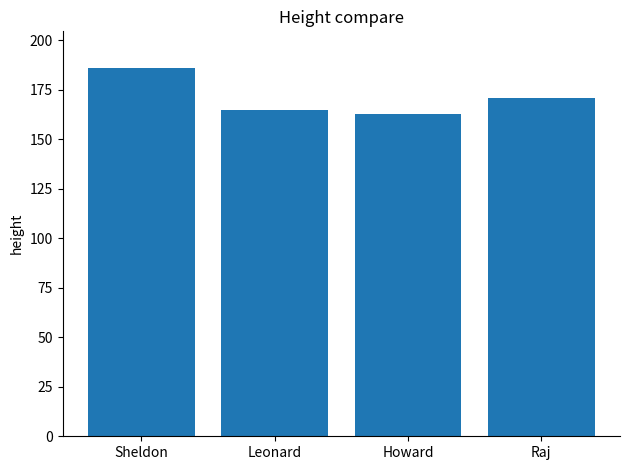

Are the bars horizontal?

No